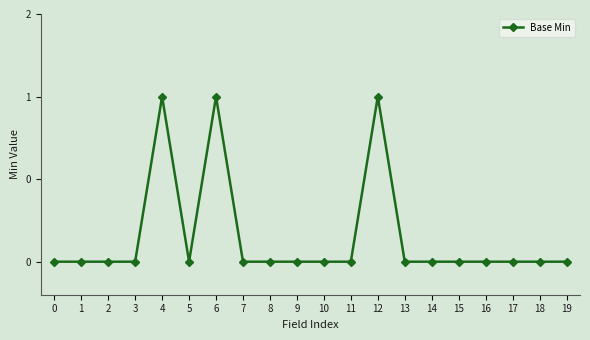

How many points are lower than both their immediate neighbors (excluding endpoints)?

1